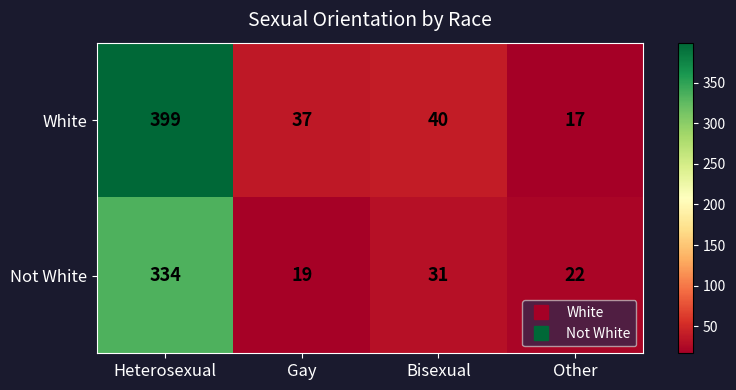

Which series has the largest total across all categories?

White